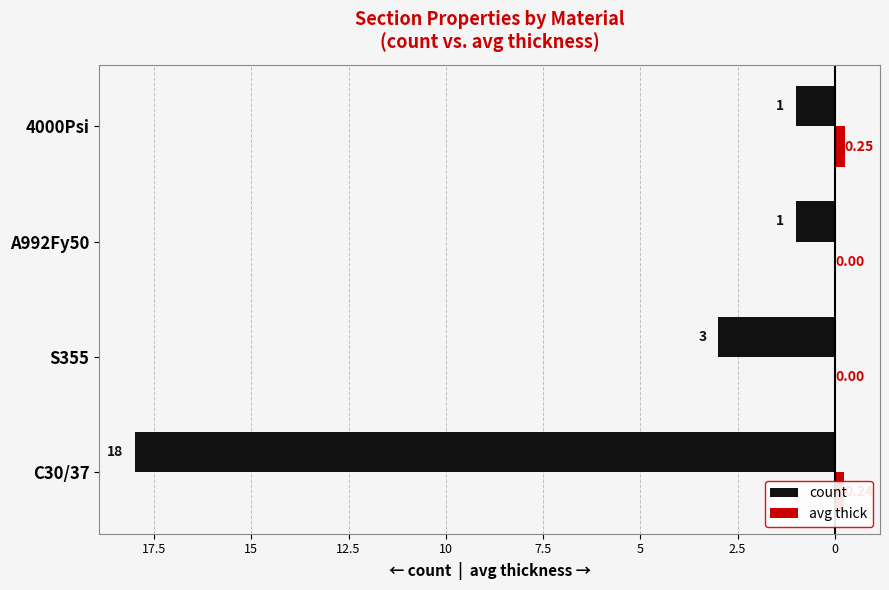

Which series has the largest range (max minus min)?

count